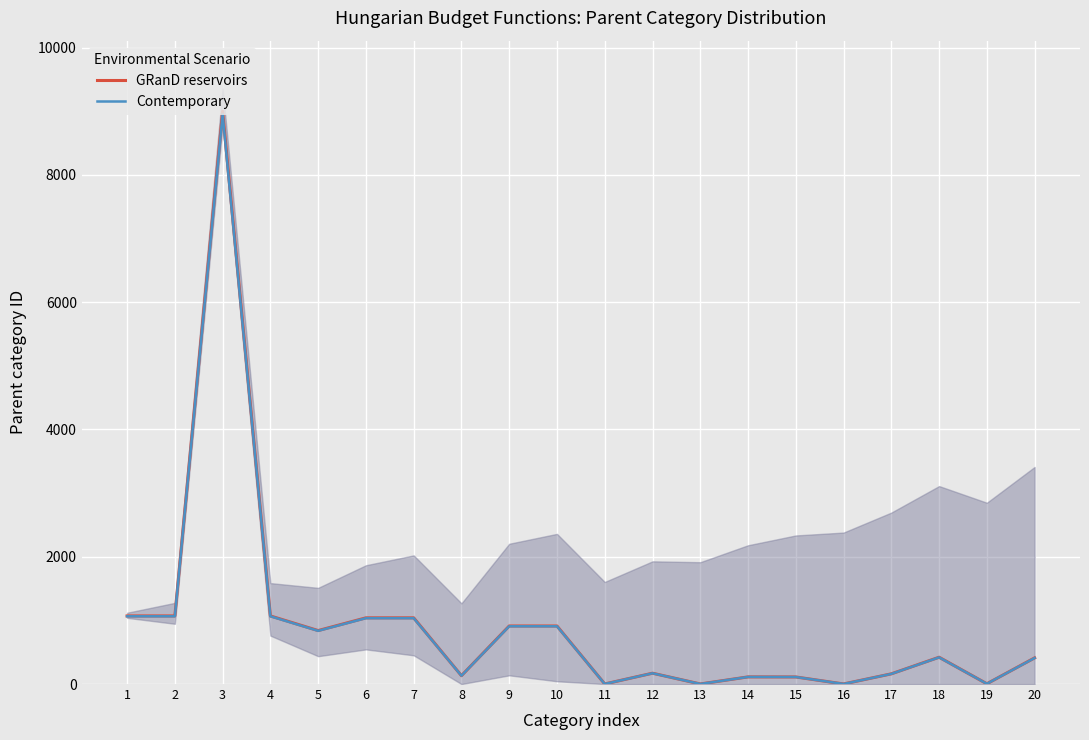

At which category does GRanD reservoirs reach its first local valley?

5